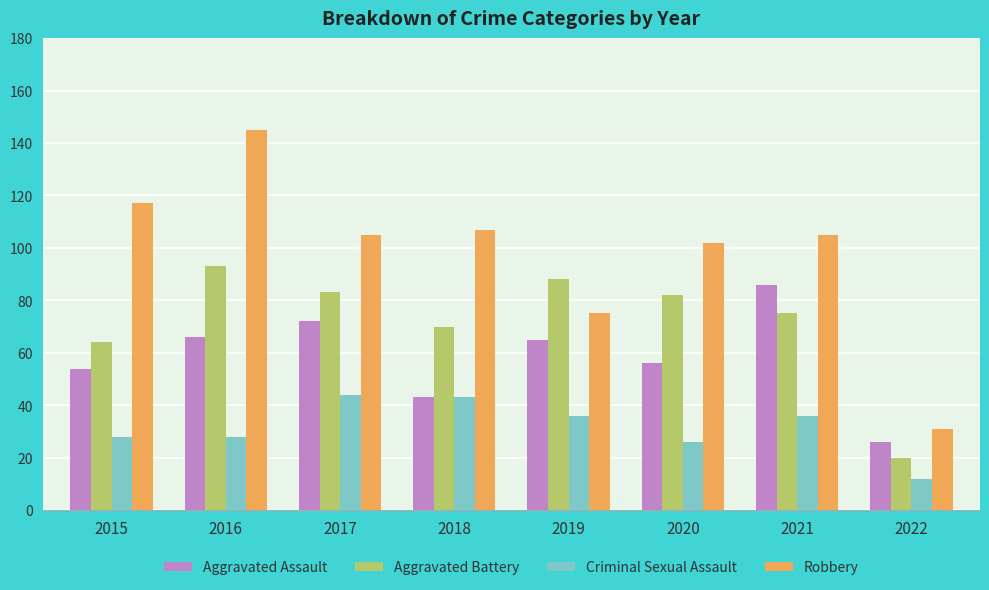

What is the sum of all Criminal Sexual Assault values?

253